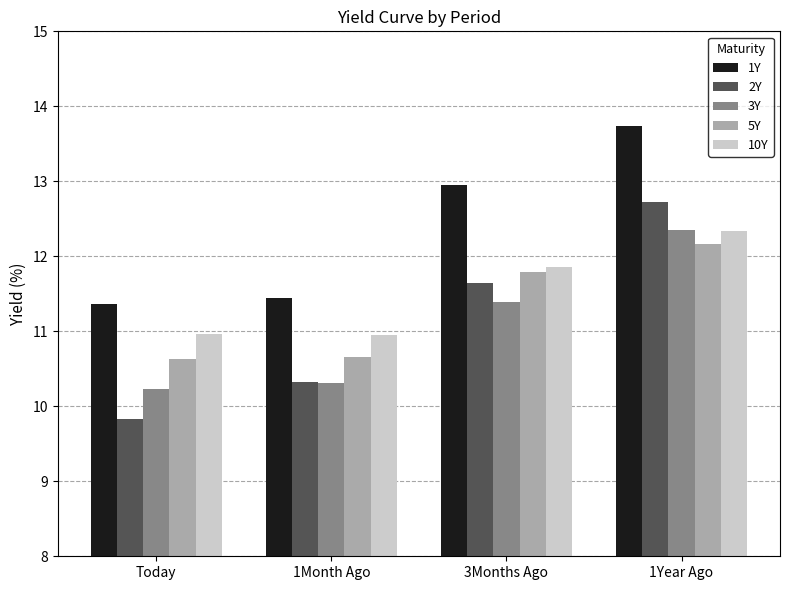

What is the value of the 5Y bar at the 1st from the left?

10.6